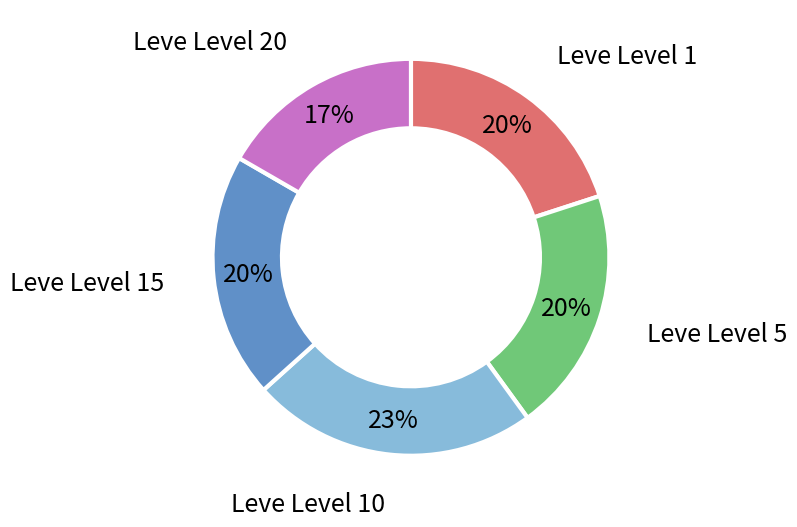

The Leve Level 20 slice represents 25% of the pie. True or false?

False